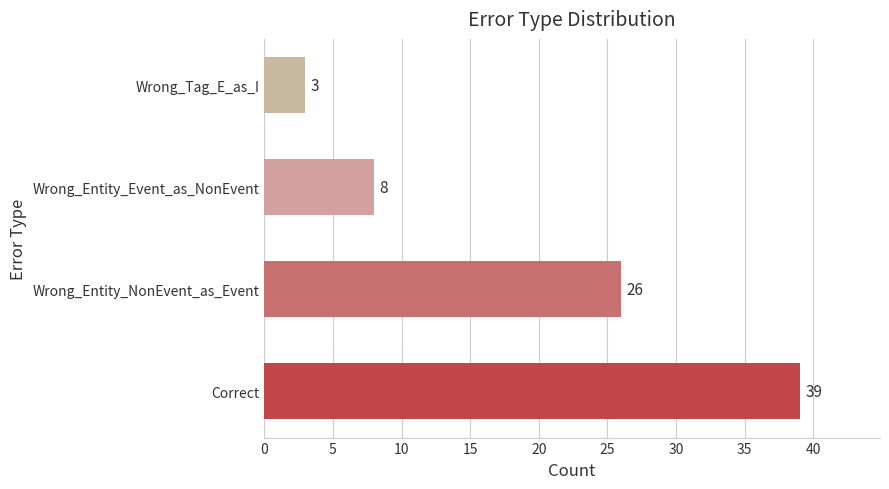

Are the bars horizontal?

Yes